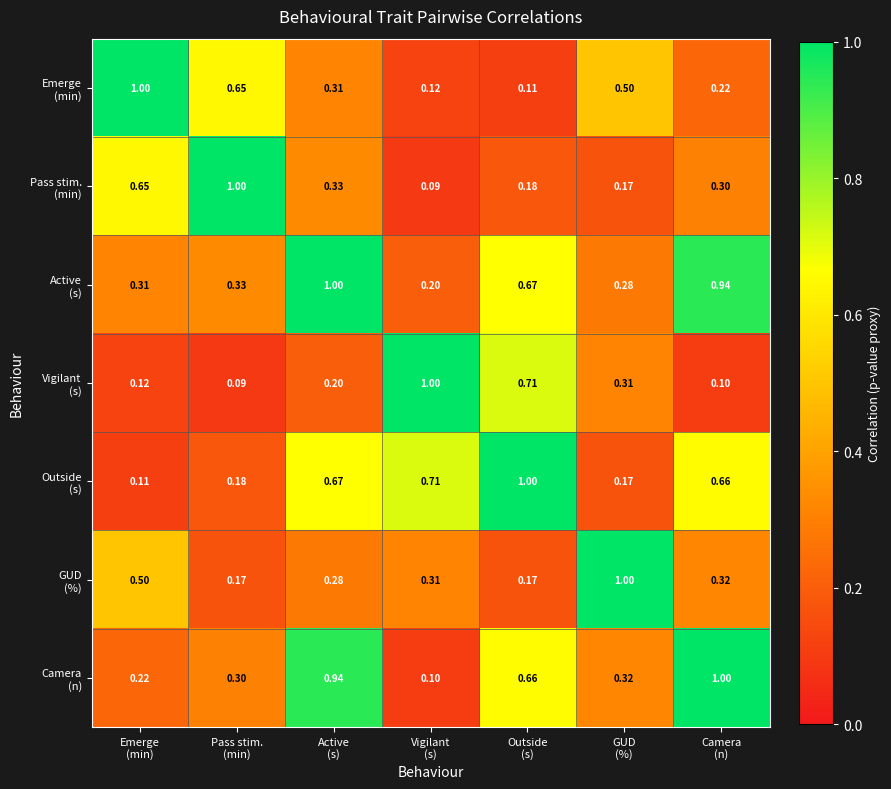

How many data points does each series have?

7